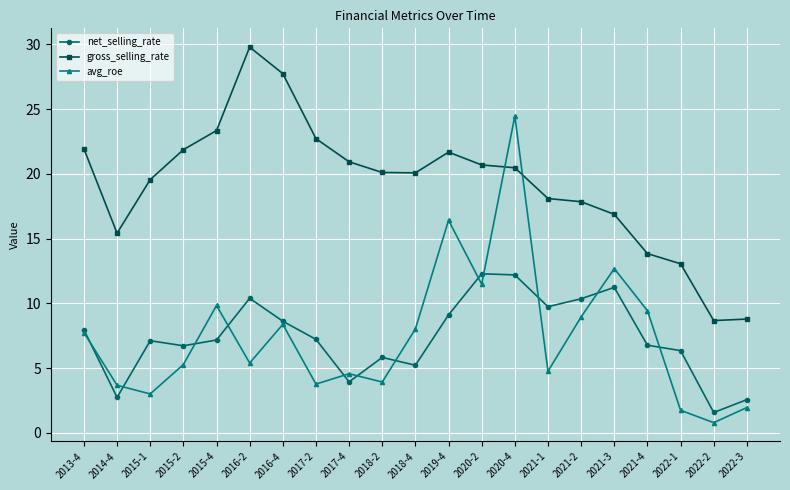

At 2018-4, list the series in order from smallest to largest.

net_selling_rate, avg_roe, gross_selling_rate